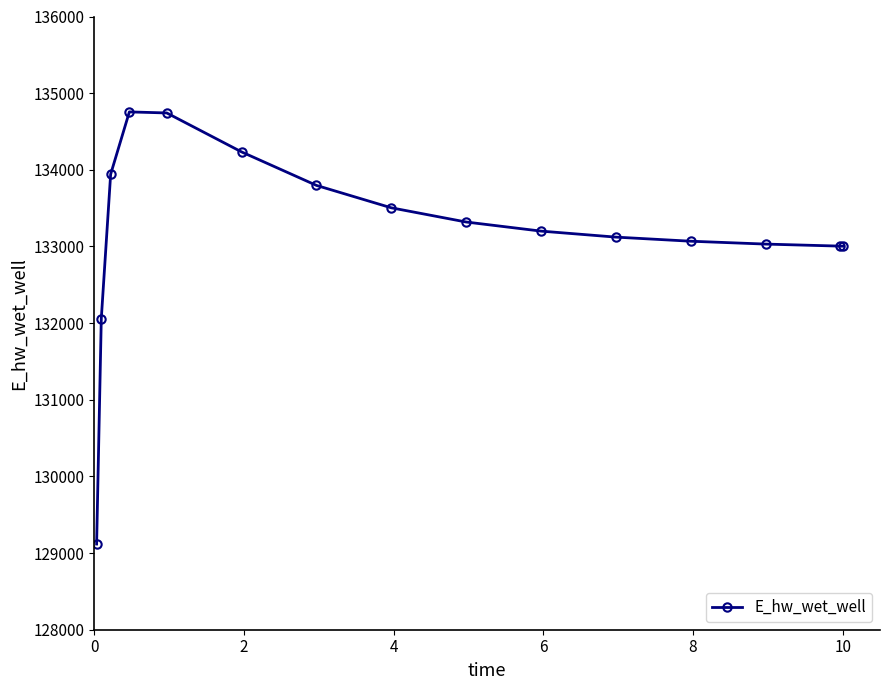

What is the greatest value displayed?

134755.4